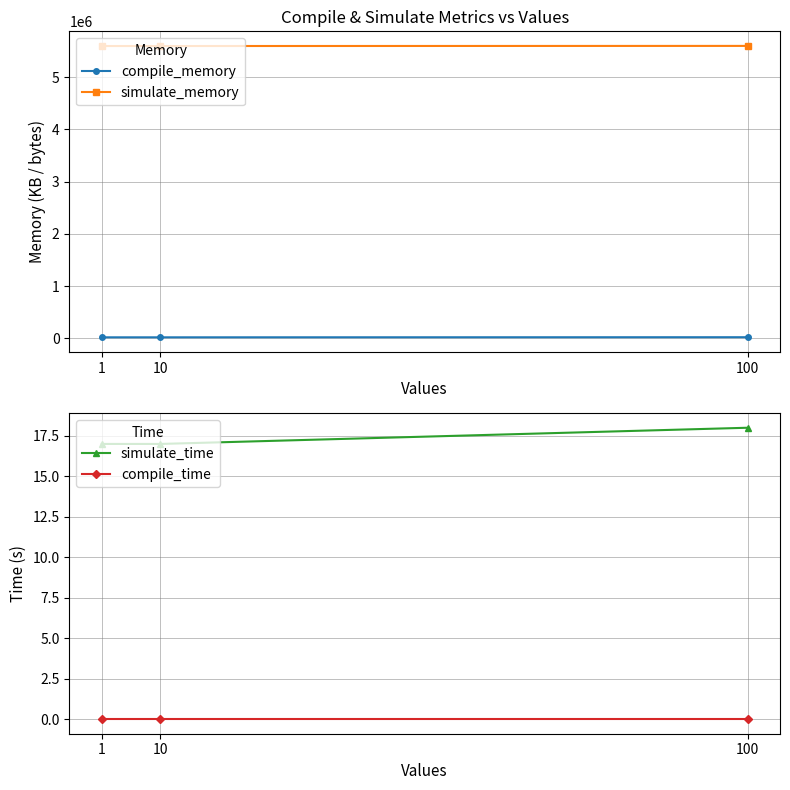

The value of compile_memory at 100 is 40620.6. True or false?

False